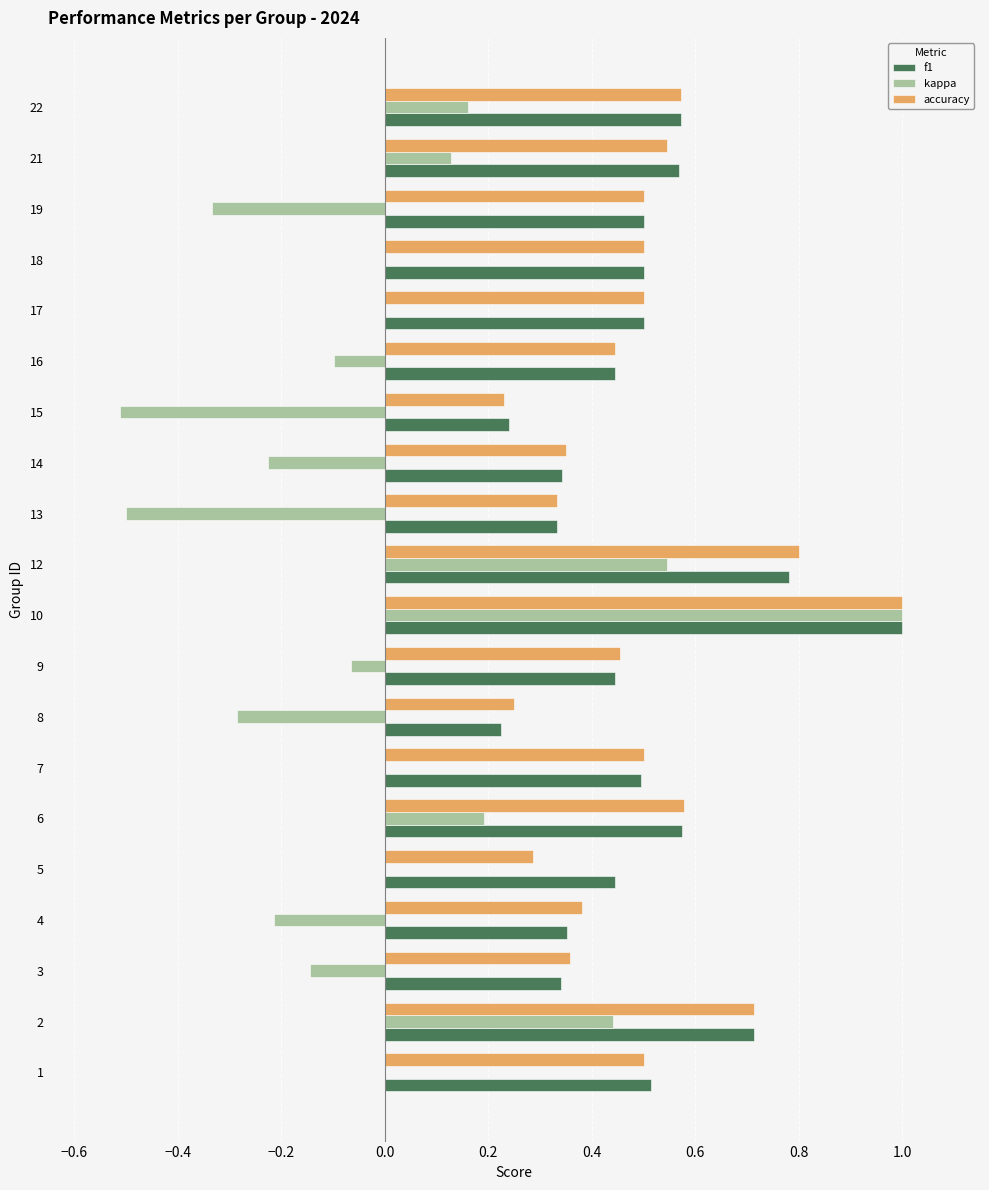

What is the sum of all f1 values?

9.9